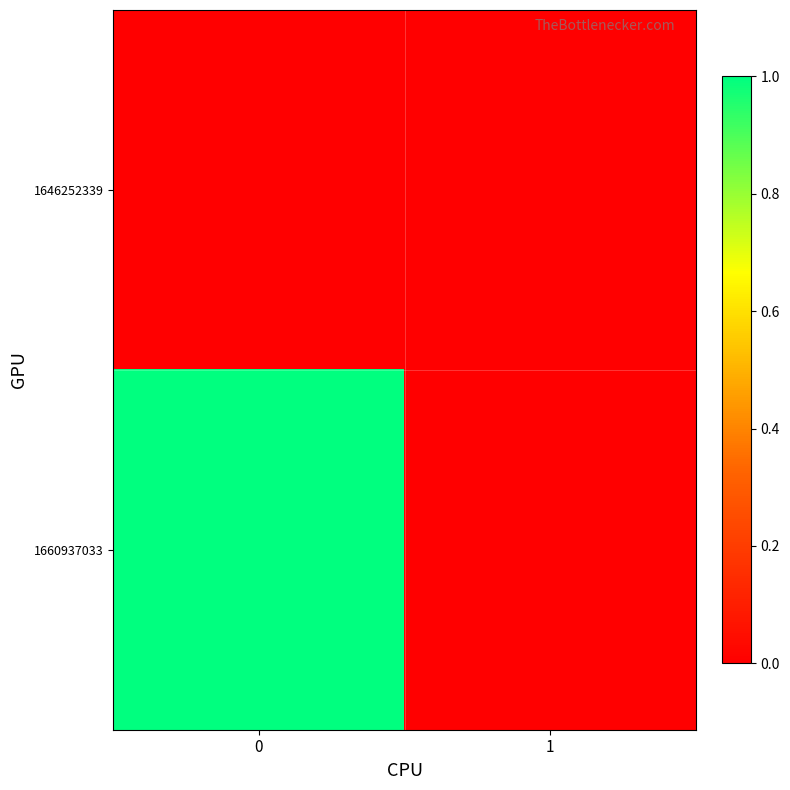

At 0, list the series in order from smallest to largest.

1646252339, 1660937033